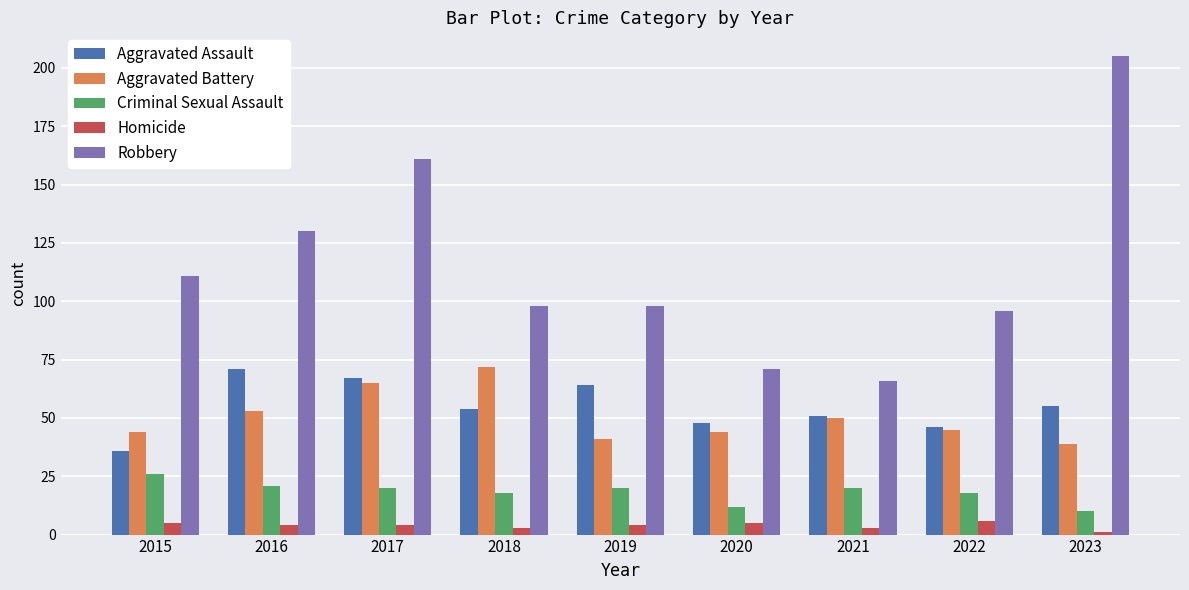

What is the sum of all Aggravated Assault values?

492